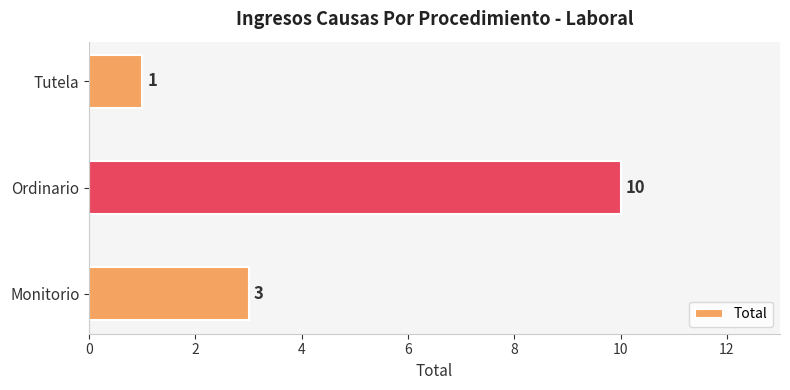

The chart shows a value of 10 at Ordinario. True or false?

True